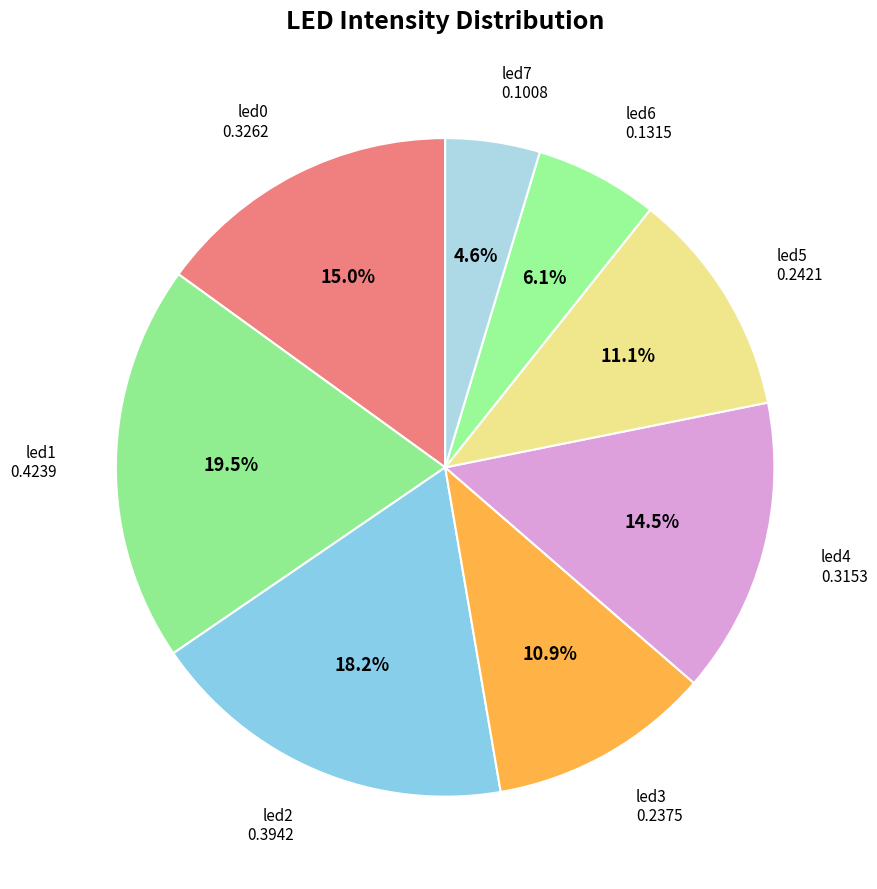

Rank the categories by value from lowest to highest.

led7, led6, led3, led5, led4, led0, led2, led1